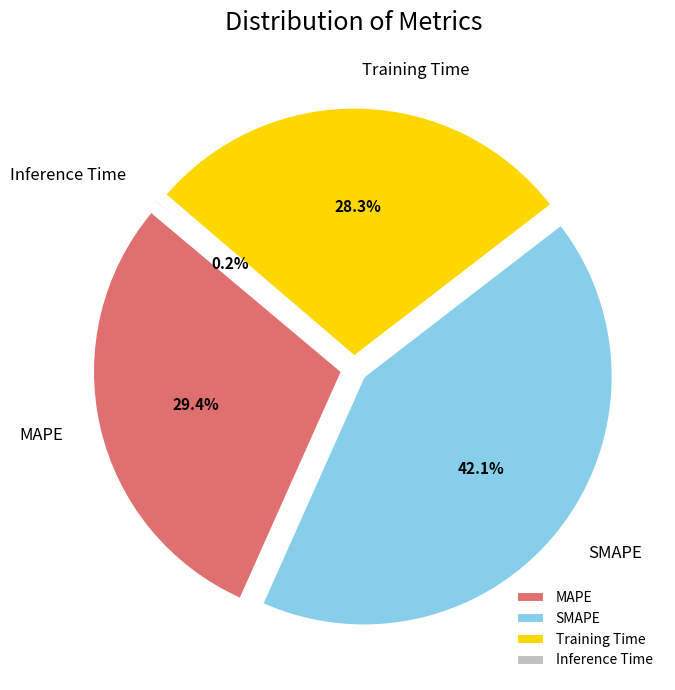

Does any single category account for the majority?

No